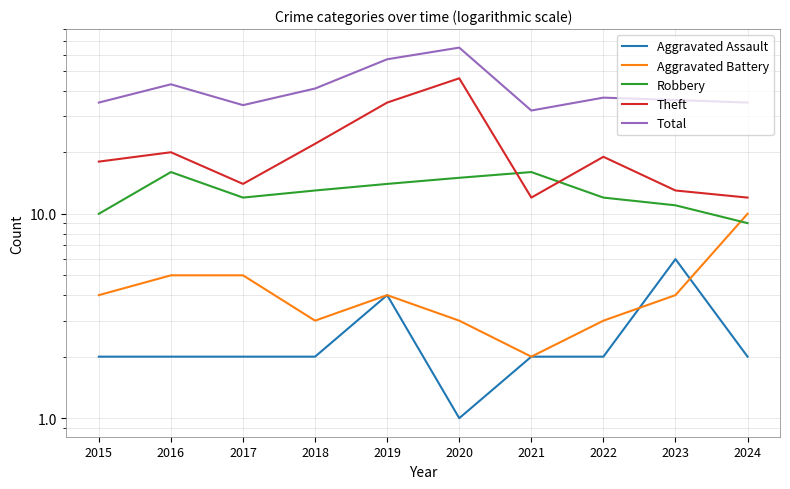

Between 2024 and 2018, which is larger?

2024